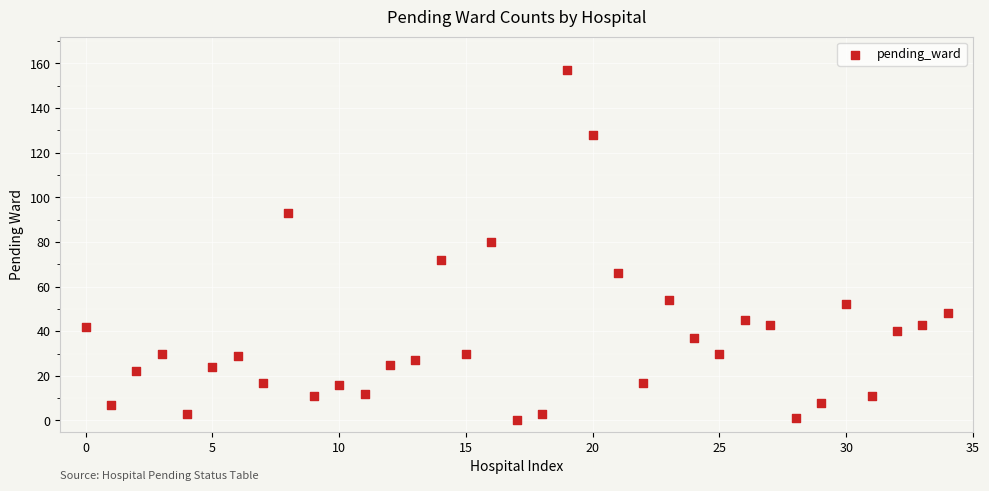

What Y value in the scatter plot is closest to 78?

80